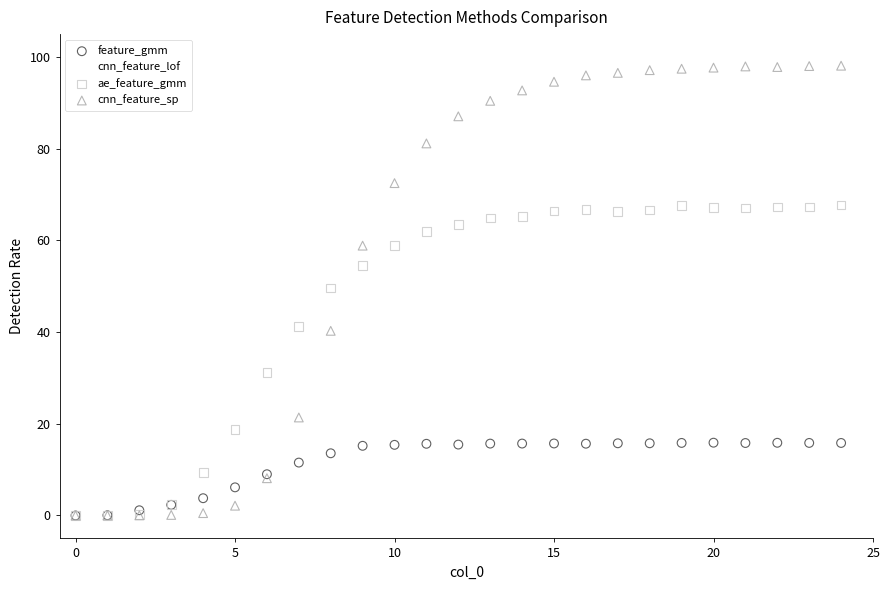

In the ae_feature_gmm series, what Y value is closest to 33?

31.2